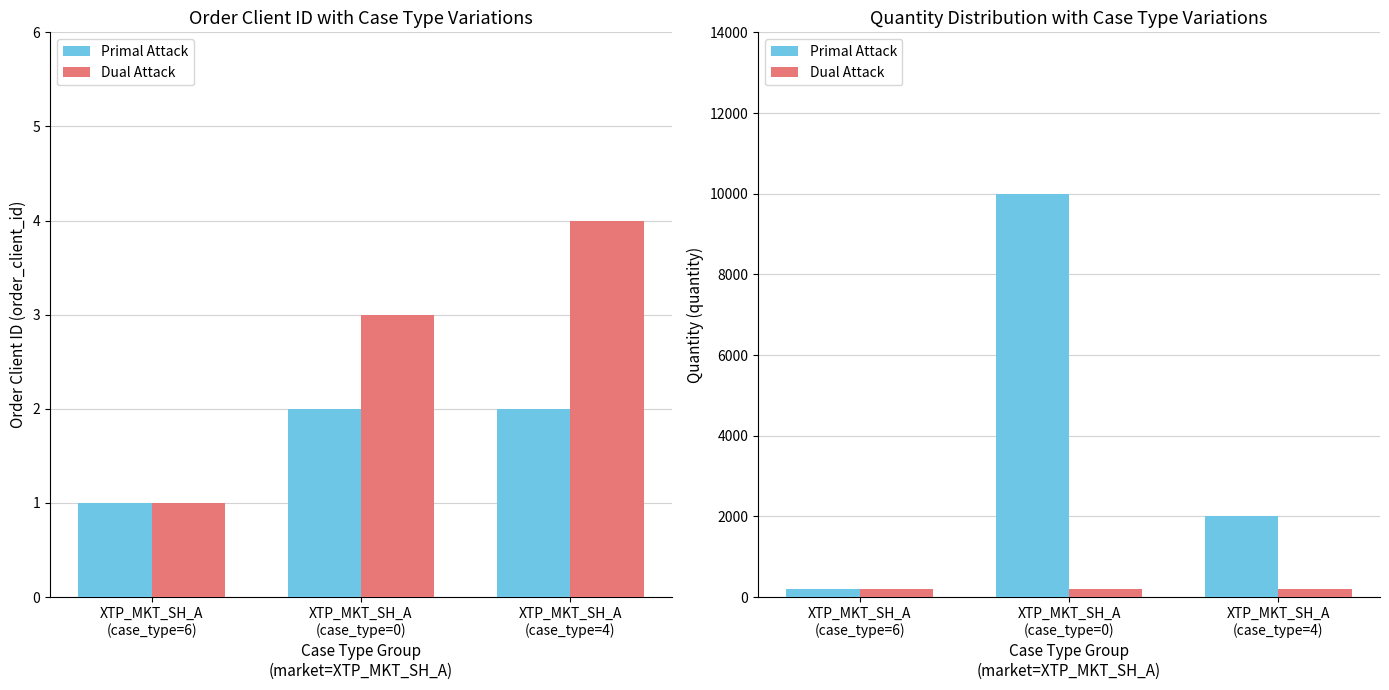

Which has a higher value, XTP_MKT_SH_A
(case_type=0) or XTP_MKT_SH_A
(case_type=4)?

XTP_MKT_SH_A
(case_type=0)